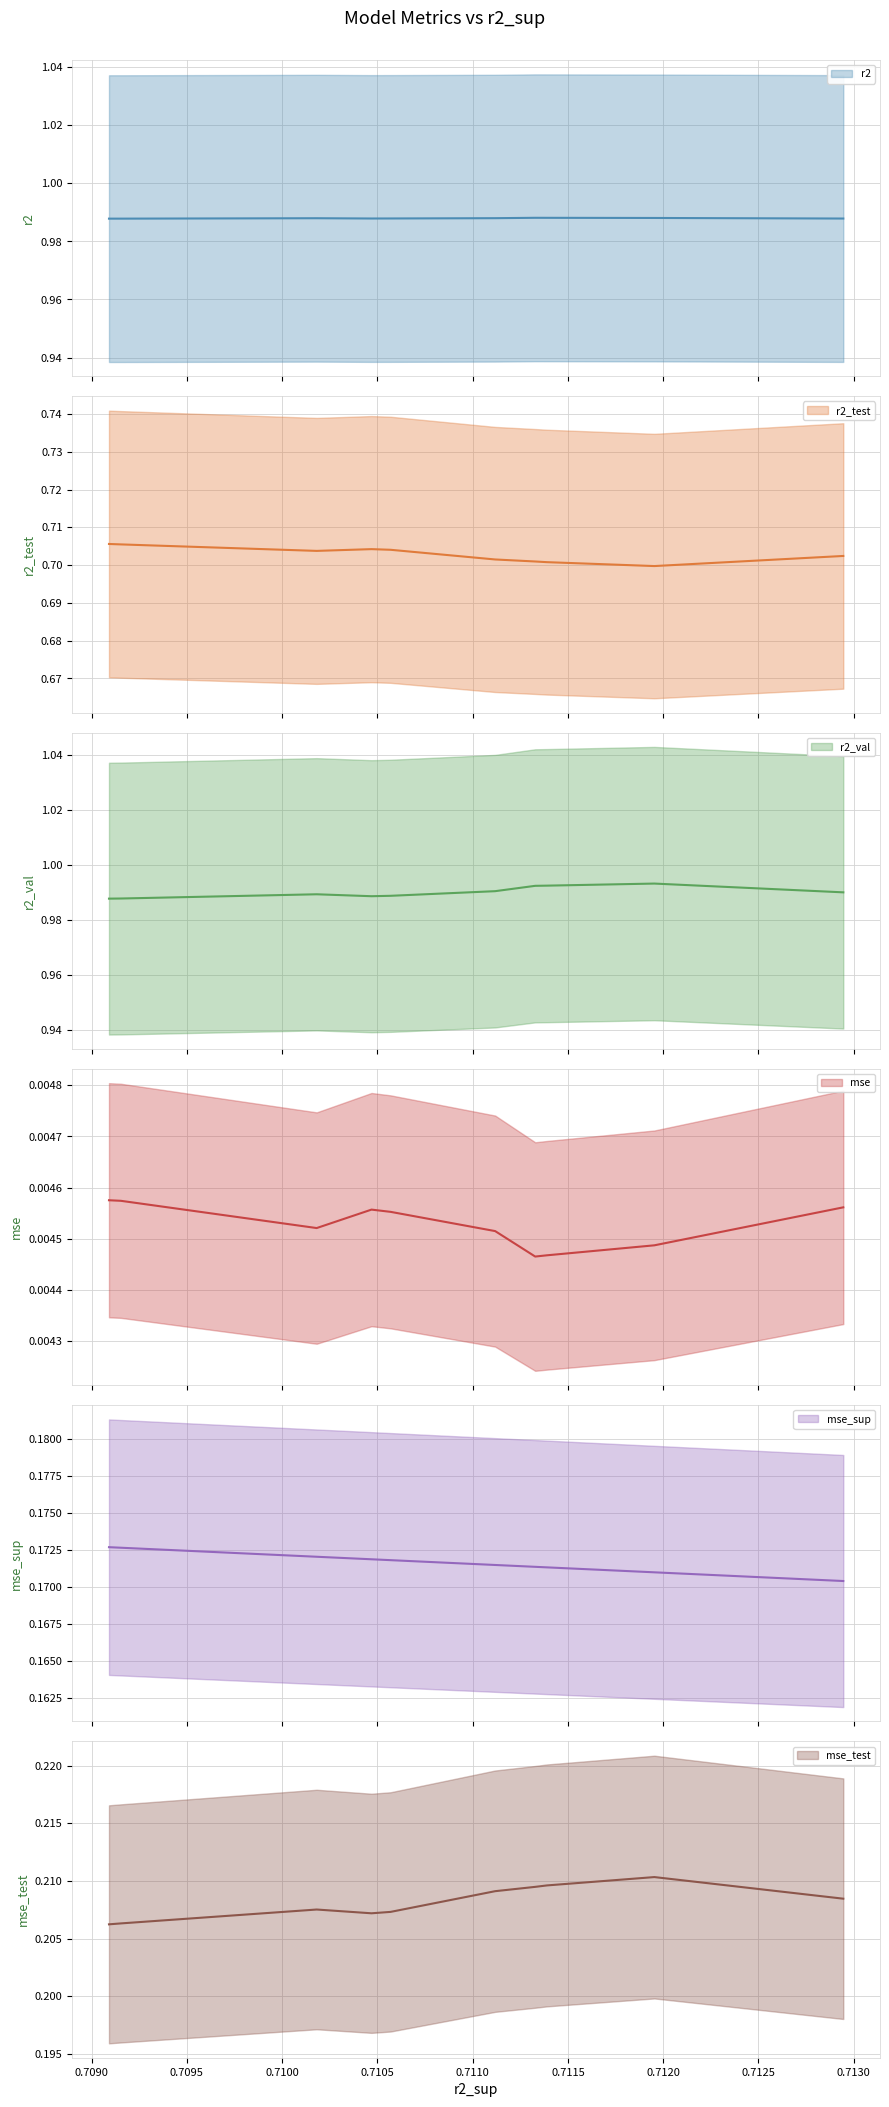

Which series changed the most between model_2_38_5 and model_2_38_9?

r2_test